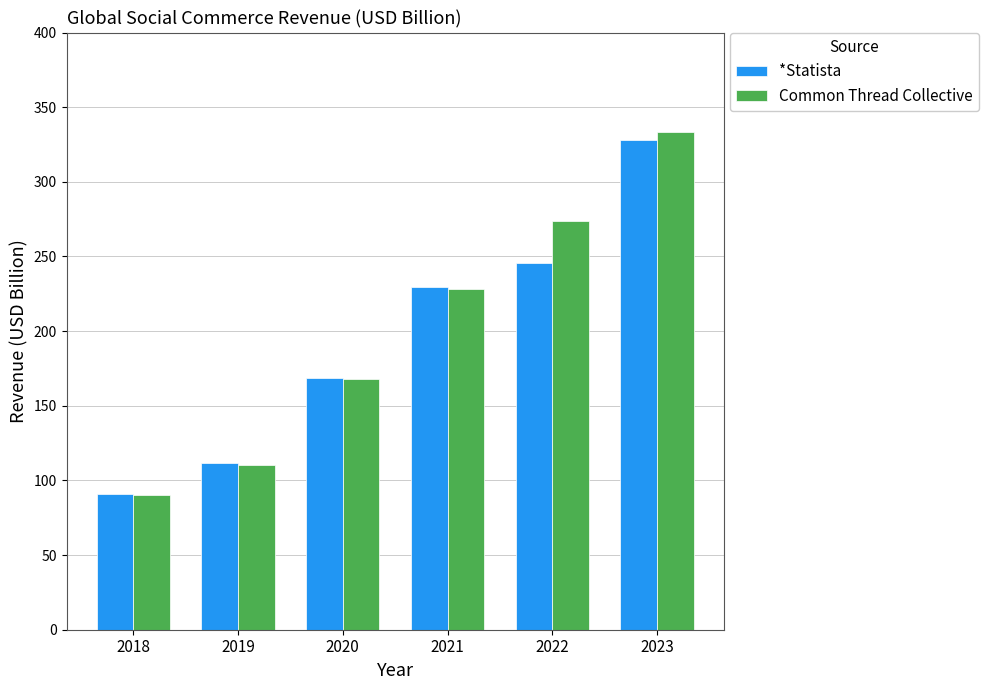

Which series has the largest total across all categories?

Common Thread Collective